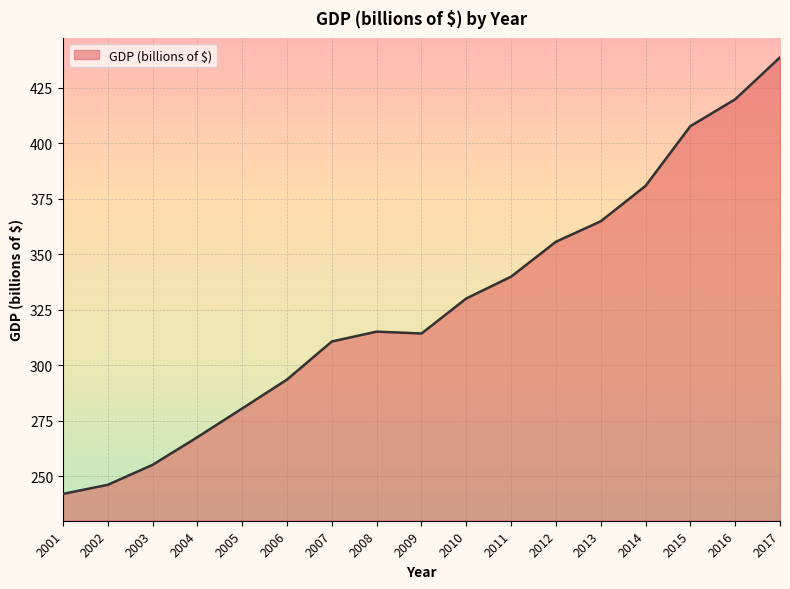

What value does the data have at 2005?

280.5